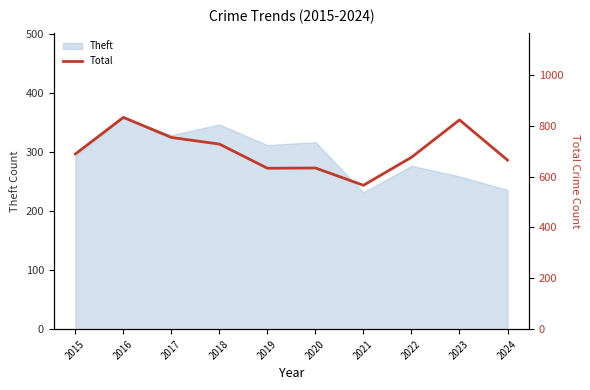

Reading left to right, extract all data points from this chart.

689	833	754	728	633	634	566	676	823	665